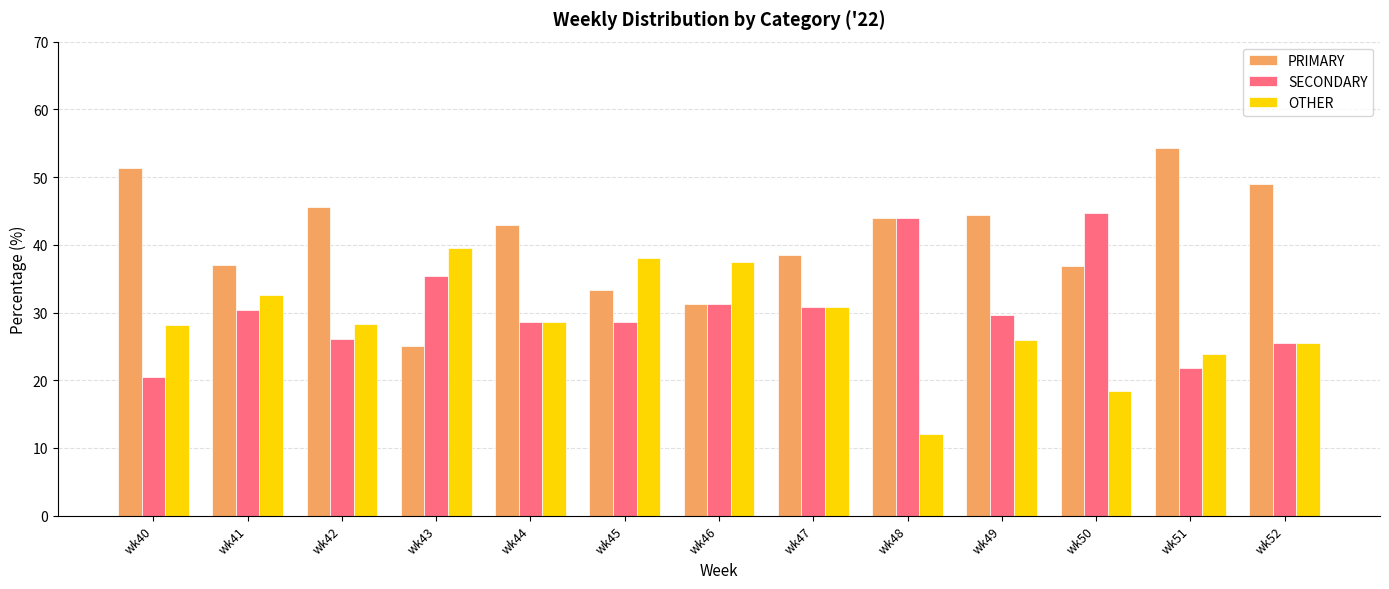

The value of SECONDARY at wk51 is 21.7. True or false?

True